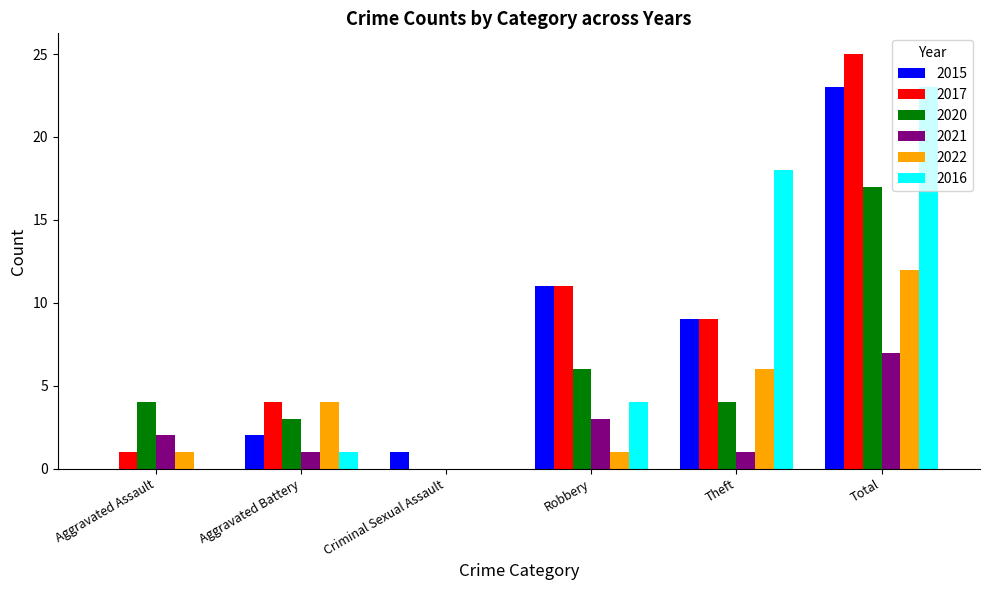

Between Robbery and Theft, which series saw the biggest shift?

2016